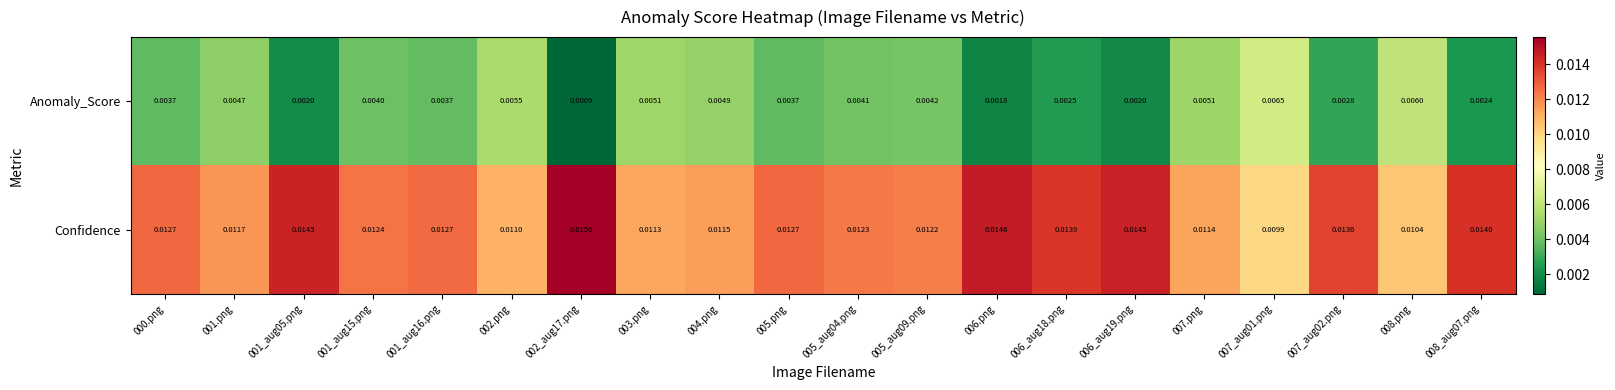

Which label corresponds to the largest value in the chart?

002_aug17.png